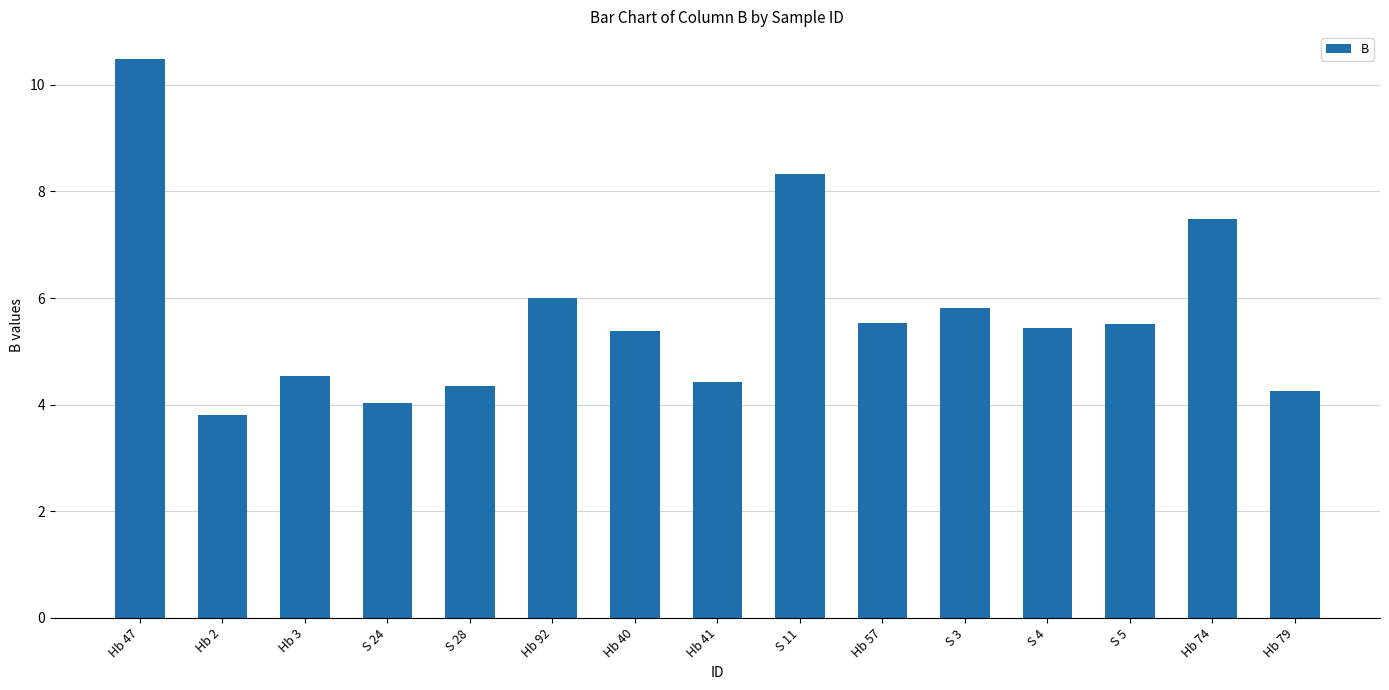

Are the bars grouped side by side (vs. stacked)?

No